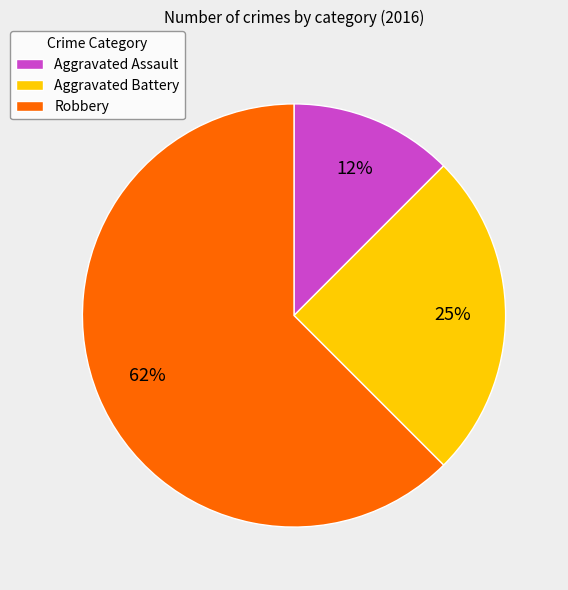

Rank the categories by value from highest to lowest.

Robbery, Aggravated Battery, Aggravated Assault